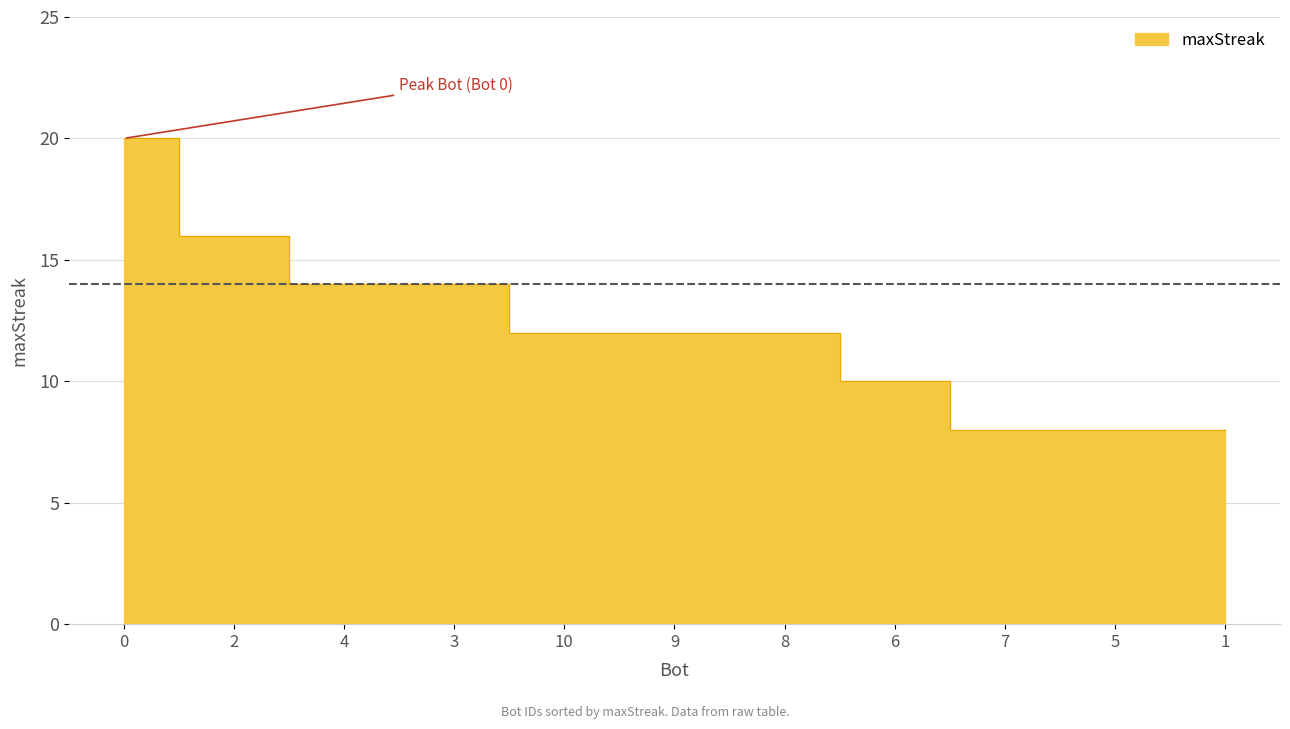

At which label is the value closest to 14?

4